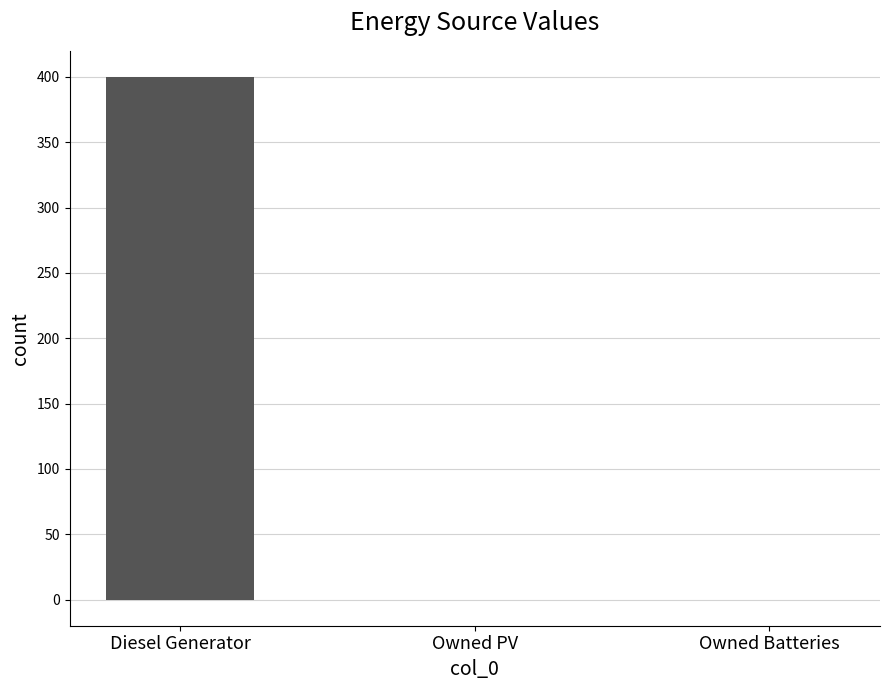

The value at Owned PV is 0. True or false?

True